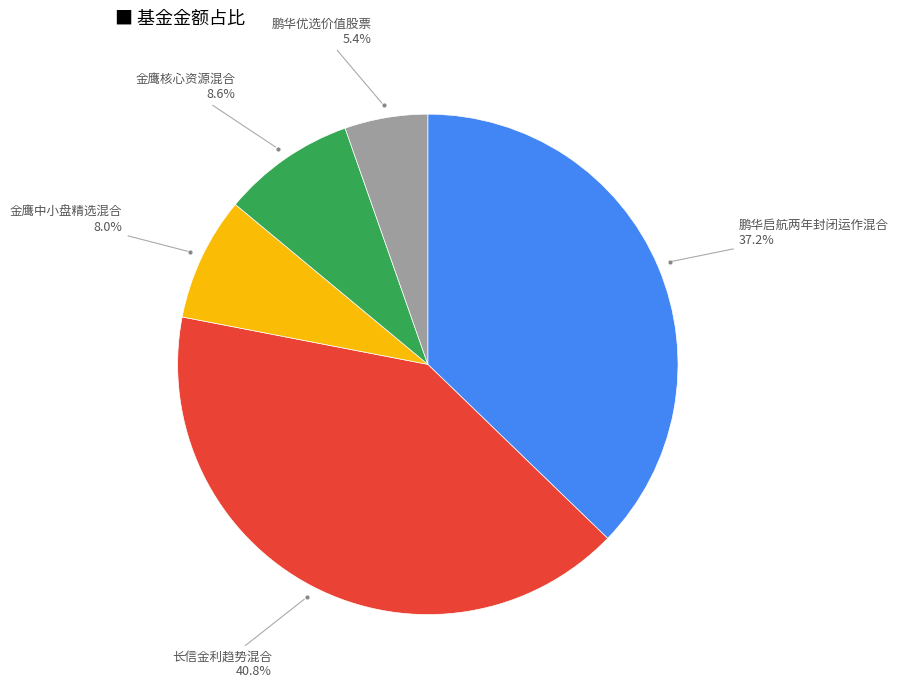

Is there any slice that represents more than half of the pie?

No